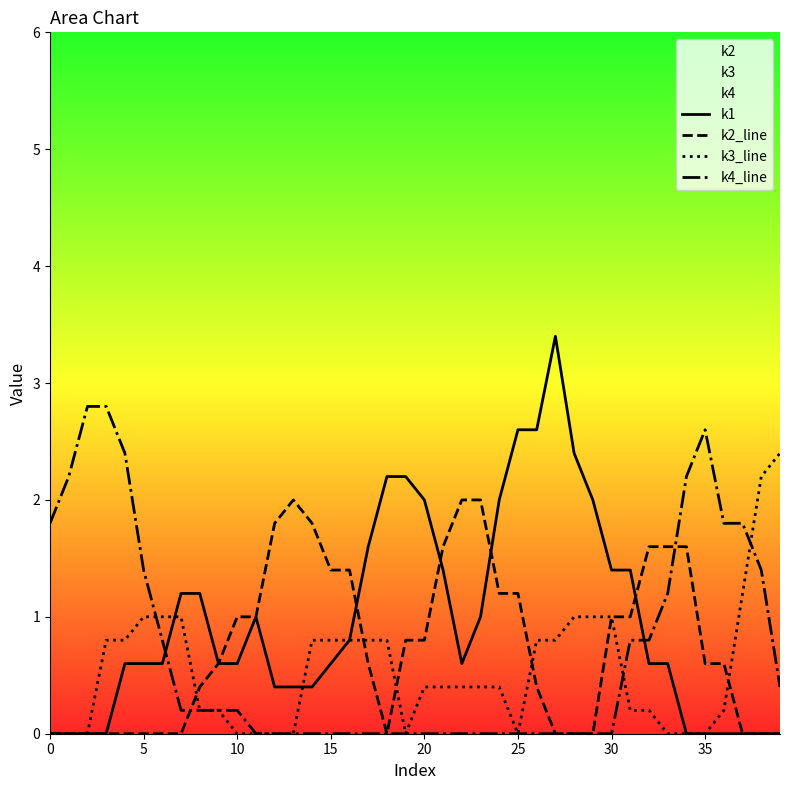

What is the difference between the k2_line values at 32 and 19?

0.8